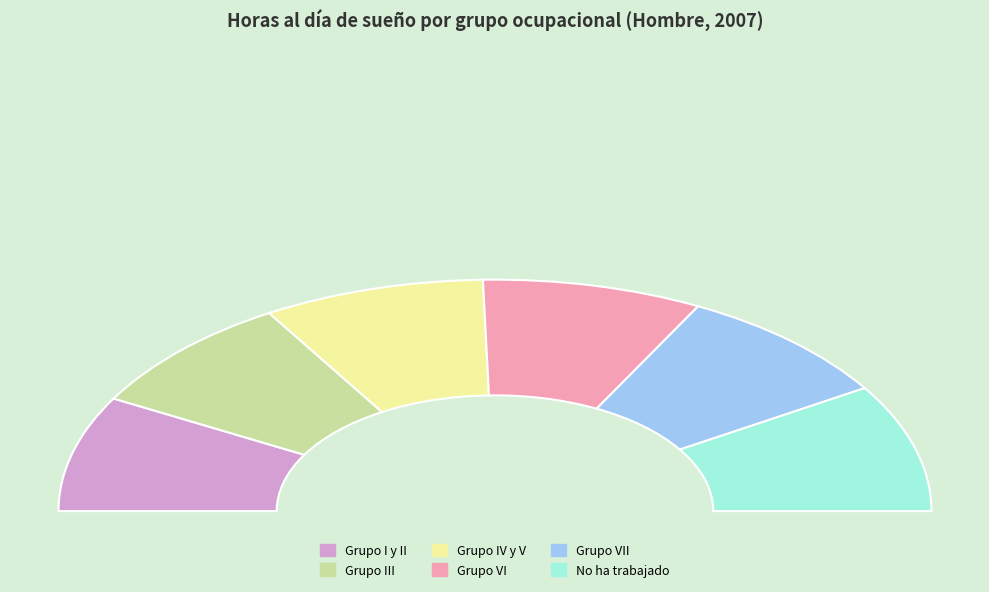

To the nearest percent, what is the difference between the largest and smallest slice percentages?

2%